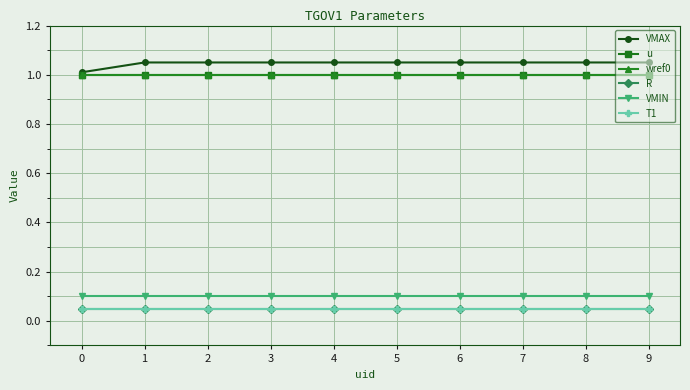

The value of wref0 at 5 is 1.0. True or false?

True